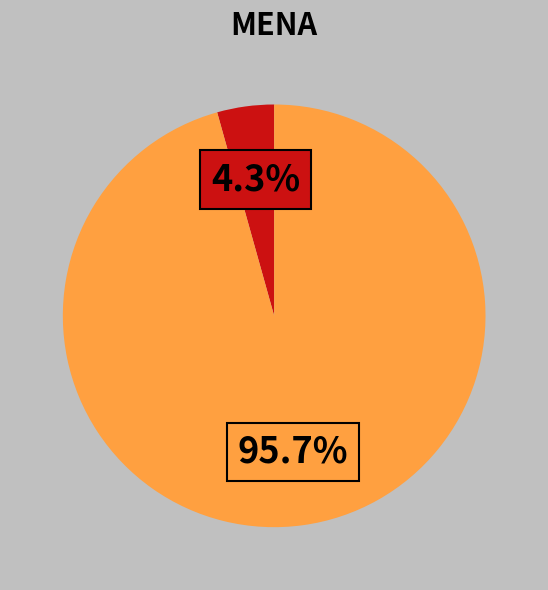

Does any single category account for the majority?

Yes